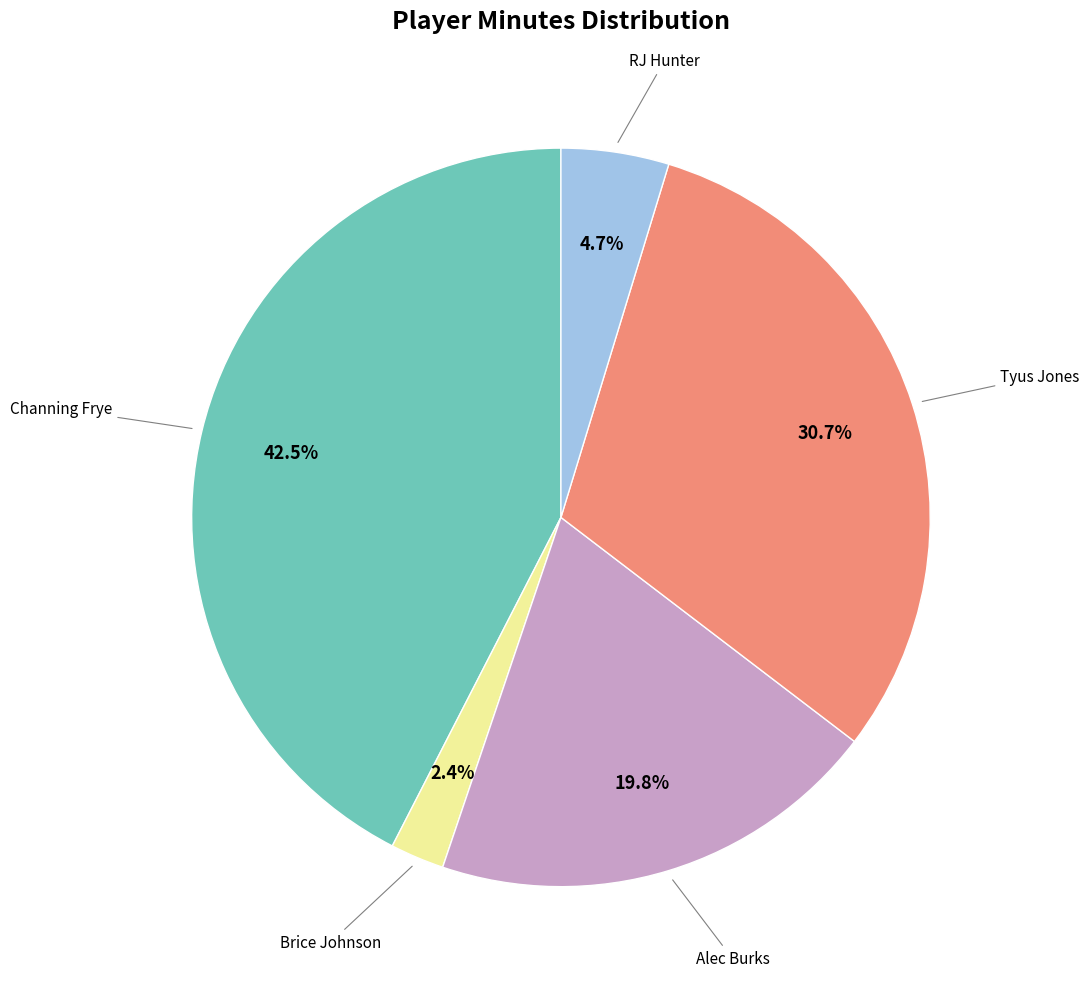

The RJ Hunter slice represents 5% of the pie. True or false?

True